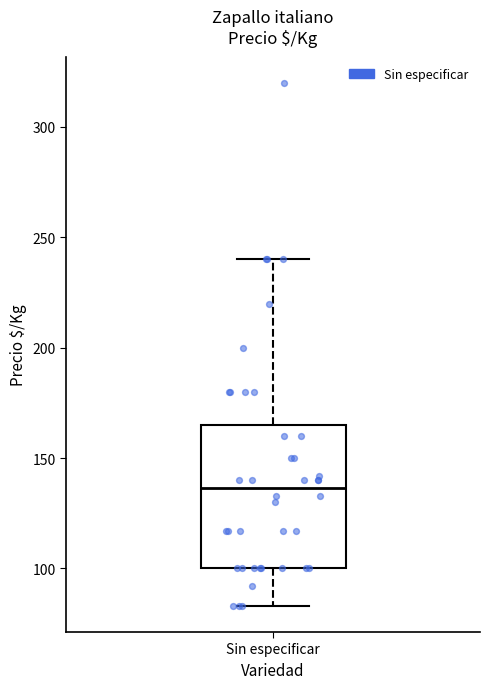

Where is the lower edge of the box for Sin especificar on the y-axis? The values are not printed on the chart, so give them approximately, as read against the axis.

100